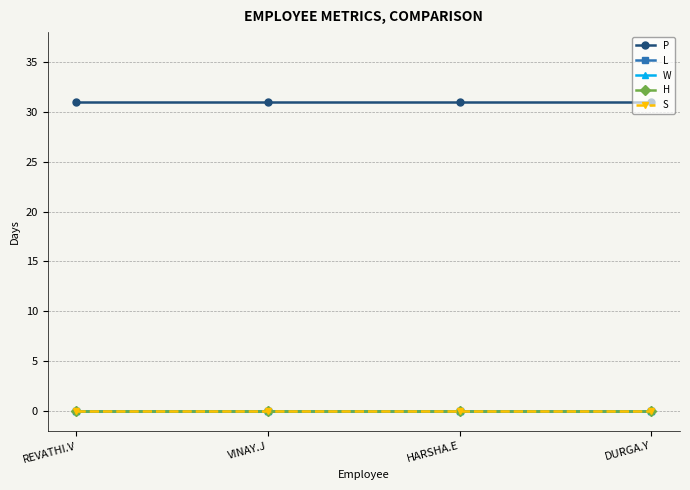

The value of W at REVATHI.V is 0. True or false?

True